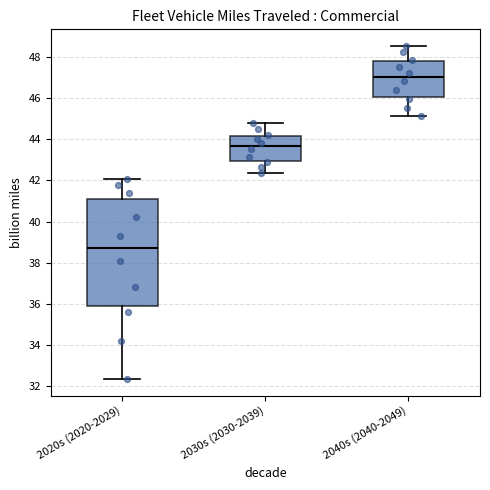

Which box is the tallest, from its lower edge to its upper edge?

2020s (2020-2029)